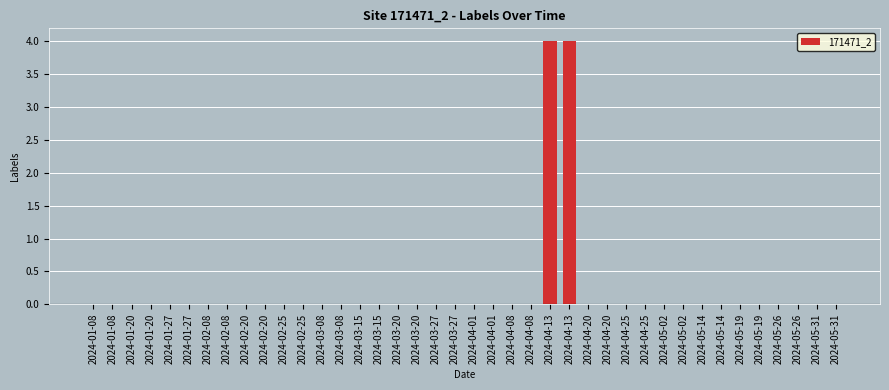

What is the label of the 17th bar from the right?

2024-04-08